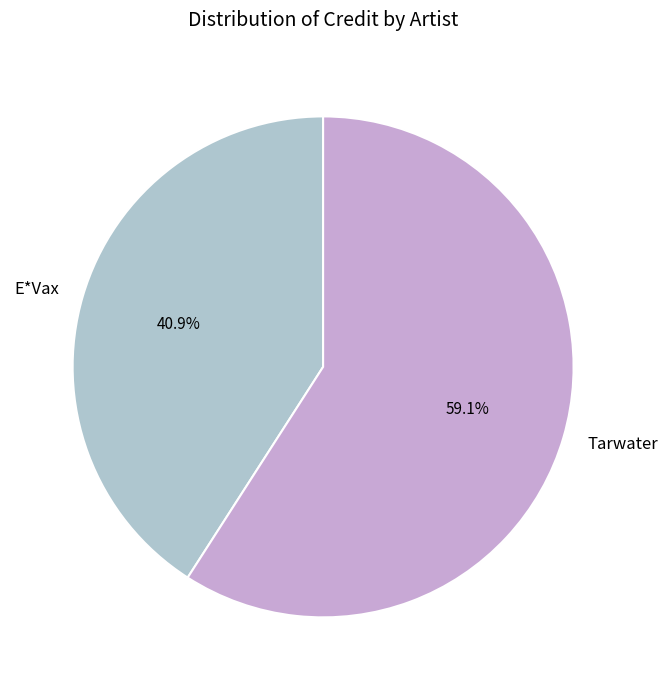

To the nearest percent, what is the difference between the Tarwater and E*Vax slice percentages?

18%